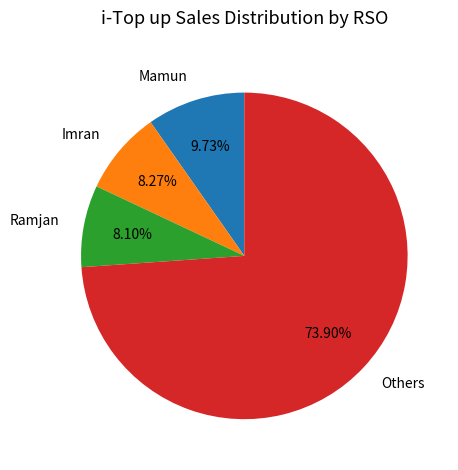

Does any single category account for the majority?

Yes